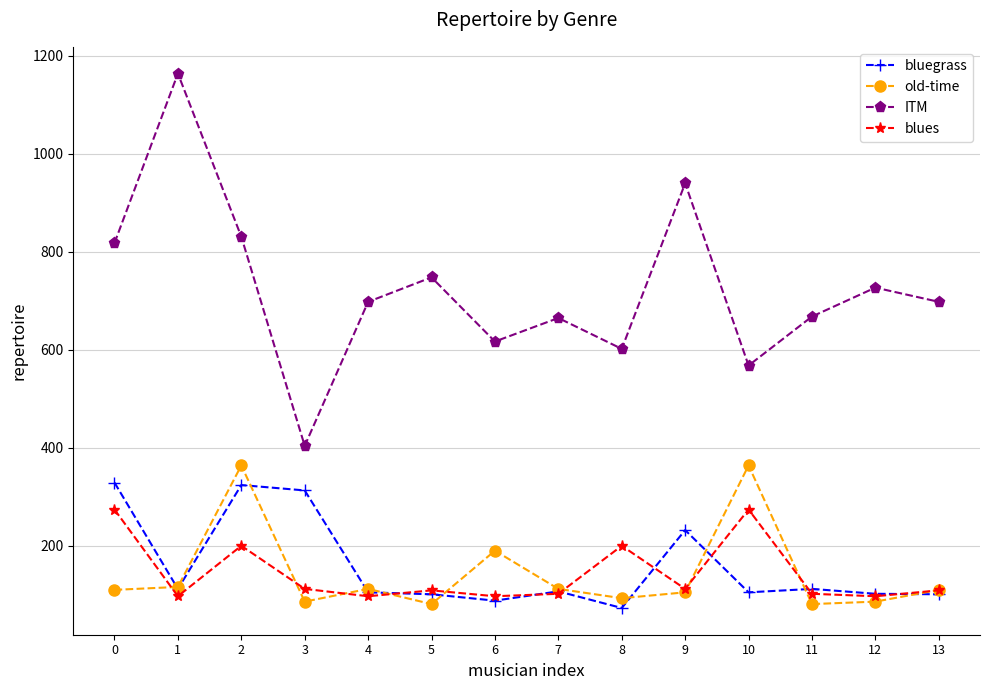

True or false: ITM and bluegrass cross at least once.

False